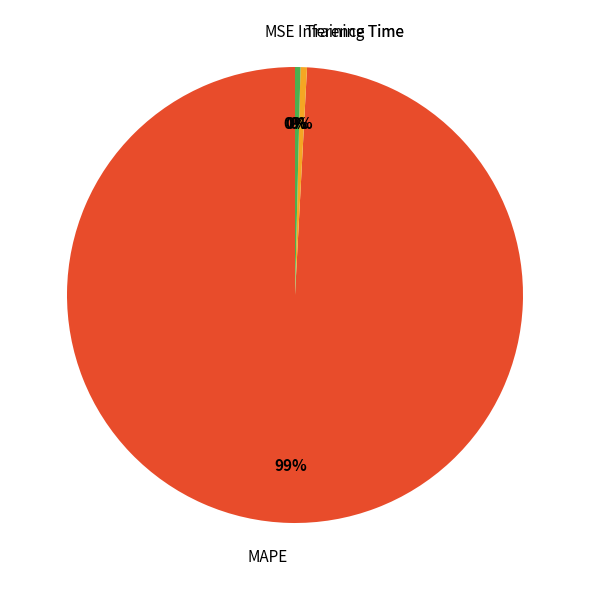

What is the total percentage of MAPE and Inference Time?

99.5%